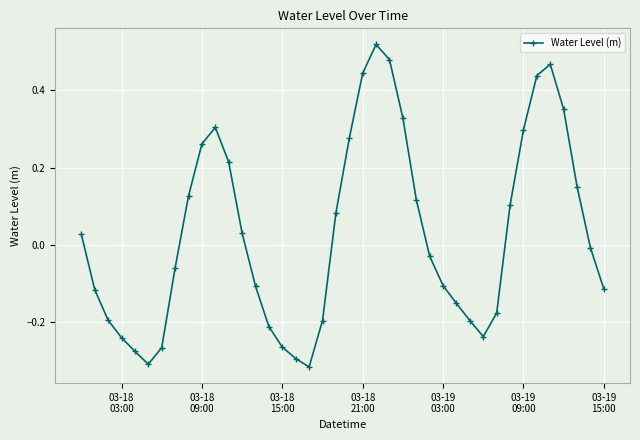

How many values are below zero?

21